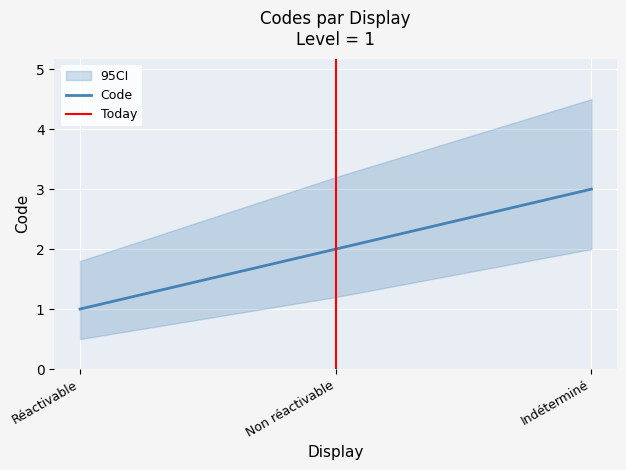

True or false: the data shows 1 at Non réactivable.

False